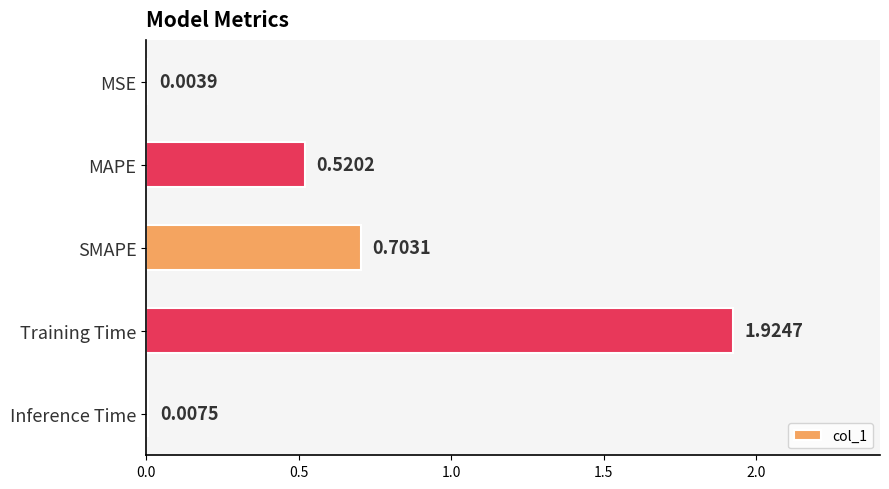

Between MAPE and Inference Time, which is larger?

MAPE